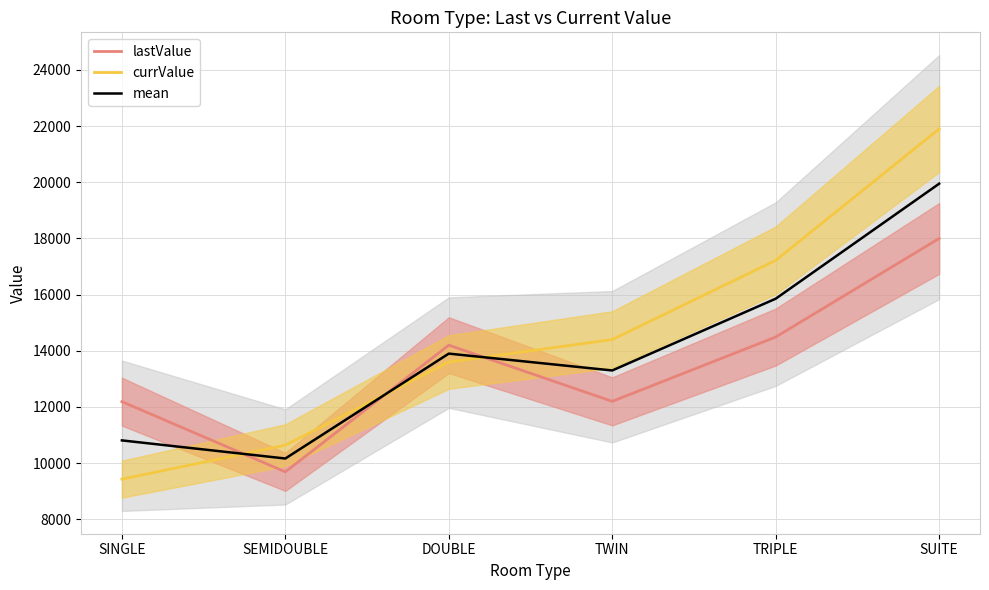

The mean series shows 4951 at SINGLE. True or false?

False